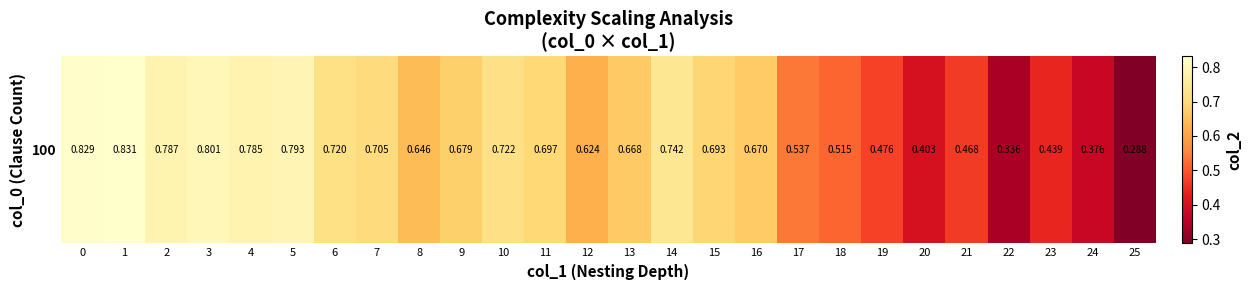

Reading left to right, what are all the values shown in this chart?

0=0.8	1=0.8	2=0.8	3=0.8	4=0.8	5=0.8	6=0.7	7=0.7	8=0.6	9=0.7	10=0.7	11=0.7	12=0.6	13=0.7	14=0.7	15=0.7	16=0.7	17=0.5	18=0.5	19=0.5	20=0.4	21=0.5	22=0.3	23=0.4	24=0.4	25=0.3